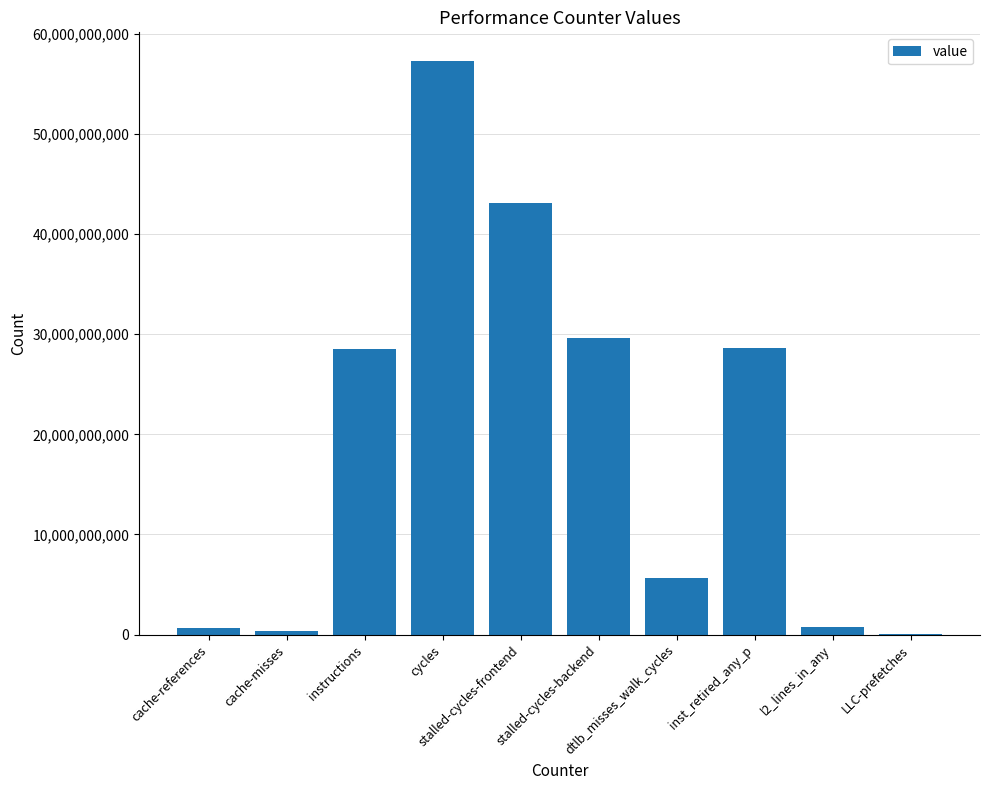

True or false: the data shows 16245500884 at cycles.

False